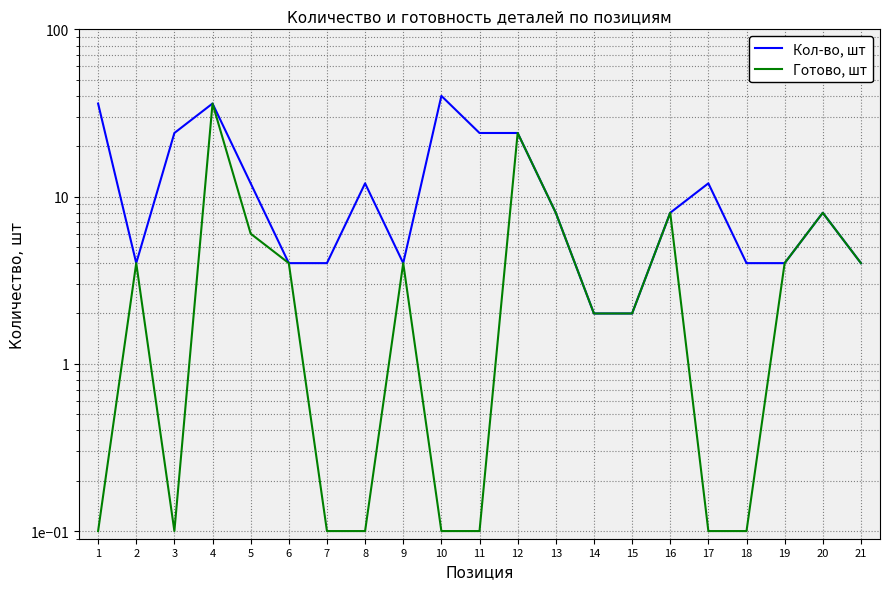

At 2, list the series in order from smallest to largest.

Кол-во, шт, Готово, шт